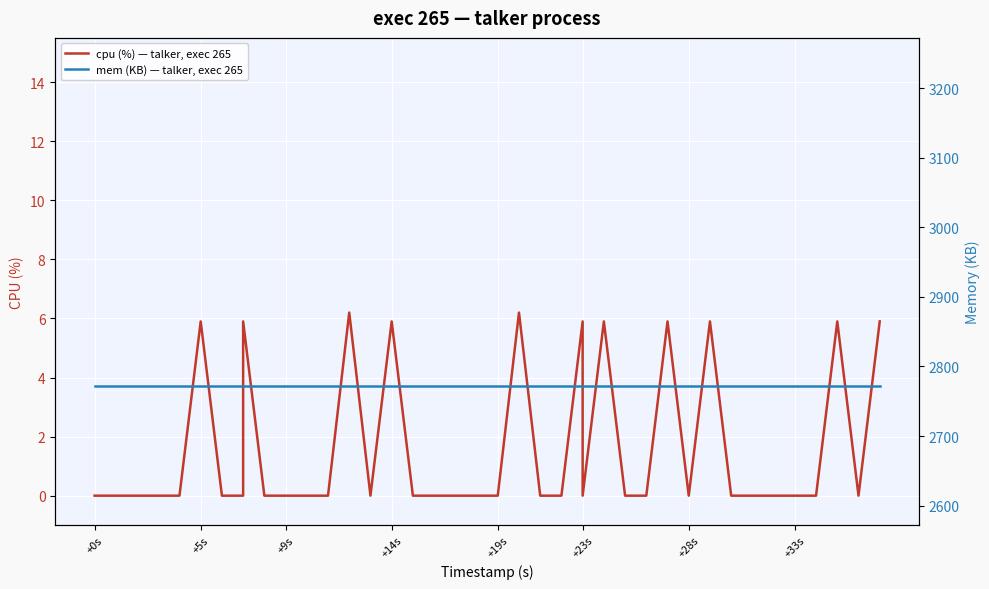

True or false: cpu (%) — talker, exec 265 and mem (KB) — talker, exec 265 intersect in this chart.

False